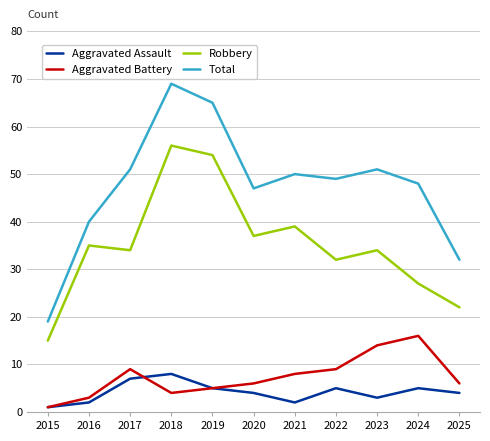

Where is the first local minimum for Robbery?

2017